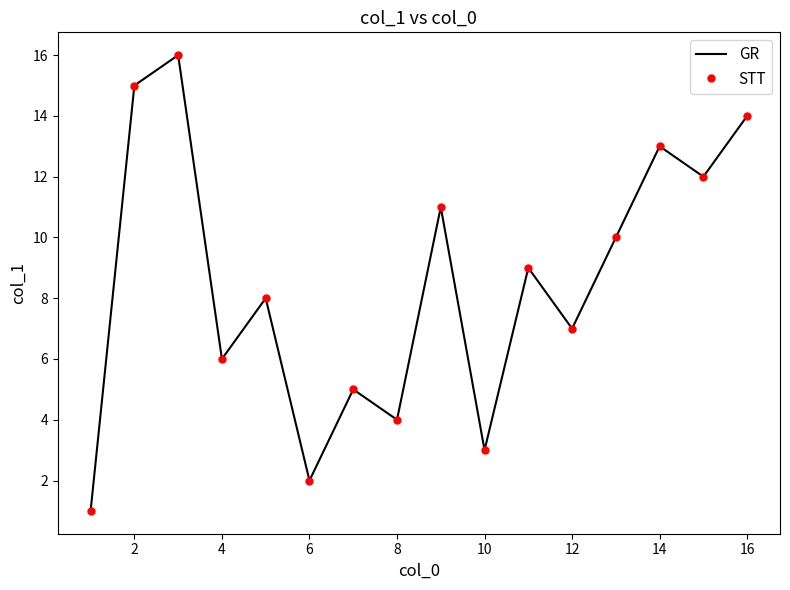

Rank the series by their maximum value, from highest to lowest.

GR, STT